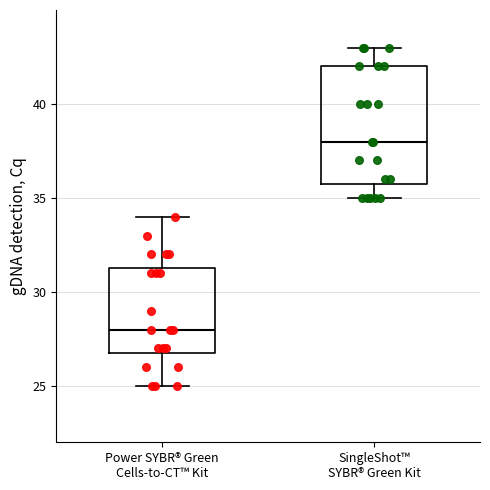

Reading left to right, read every box against the y-axis: the position of its median line, the range the box covers, and the ends of its whiskers. The values are not printed on the chart, so give them approximately, as read against the axis.

Power SYBR® Green Cells-to-CT™ Kit: median 28.0, box 27.0 to 31.5, whiskers 25.0 to 34.0
SingleShot™ SYBR® Green Kit: median 38.0, box 36.0 to 42.0, whiskers 35.0 to 43.0